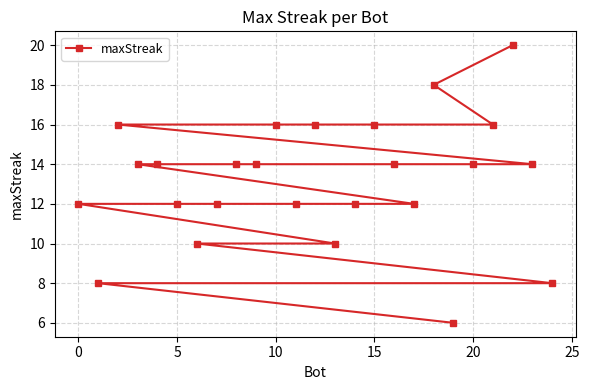

Count the number of categories in the chart.

25